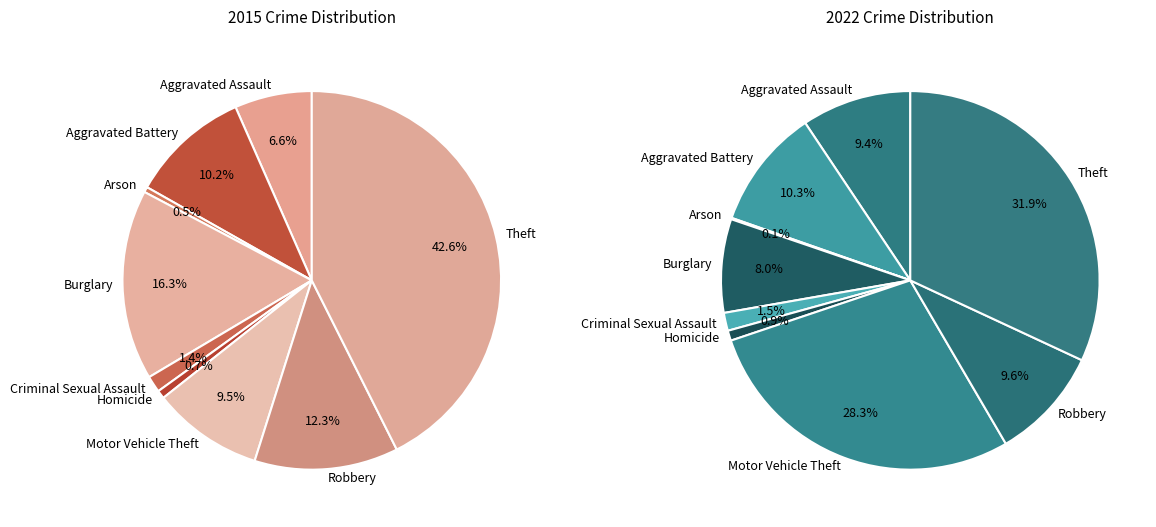

Rank the categories by value from lowest to highest.

Arson, Homicide, Criminal Sexual Assault, Burglary, Aggravated Assault, Robbery, Aggravated Battery, Motor Vehicle Theft, Theft